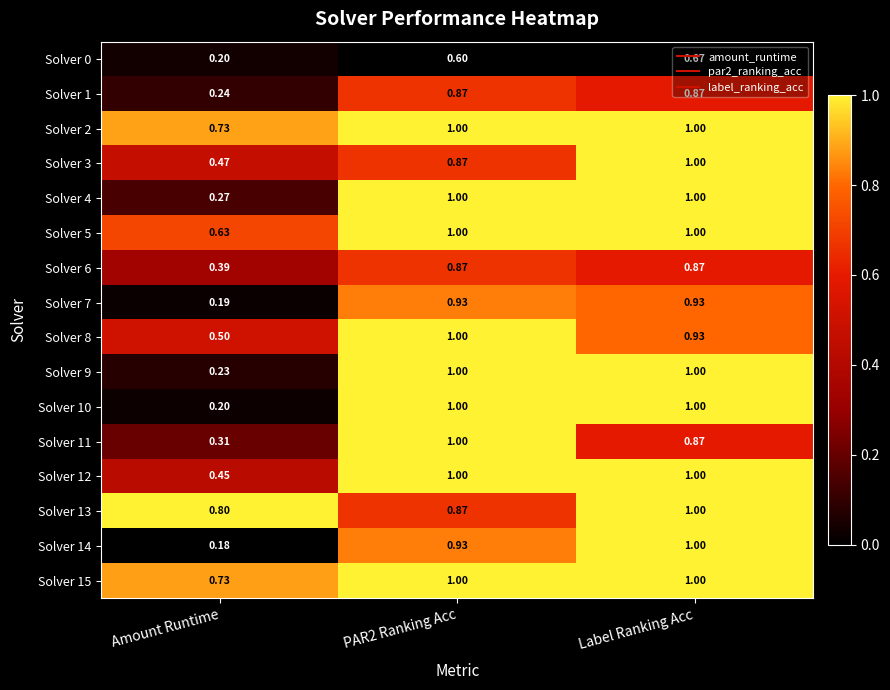

At which label is Solver 15 closest to 0?

Amount Runtime